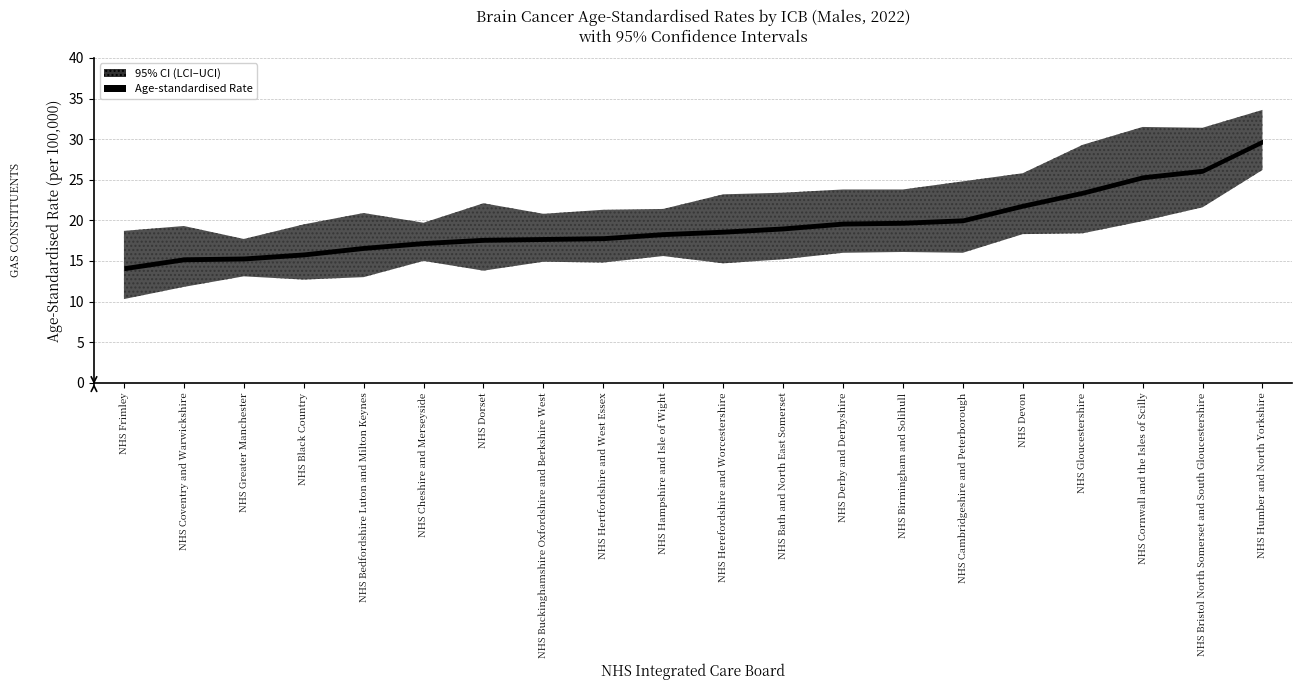

What is the lowest value of the UCI series?

17.7